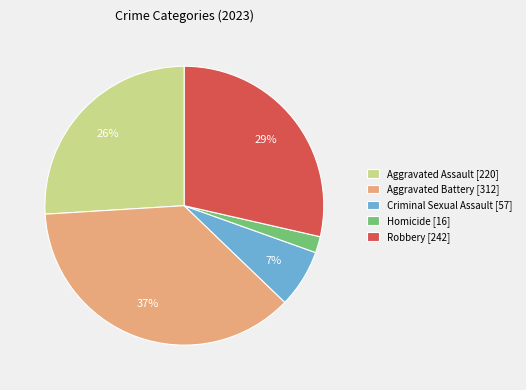

Combined, do Homicide [16] and Aggravated Battery [312] account for over 50%?

No